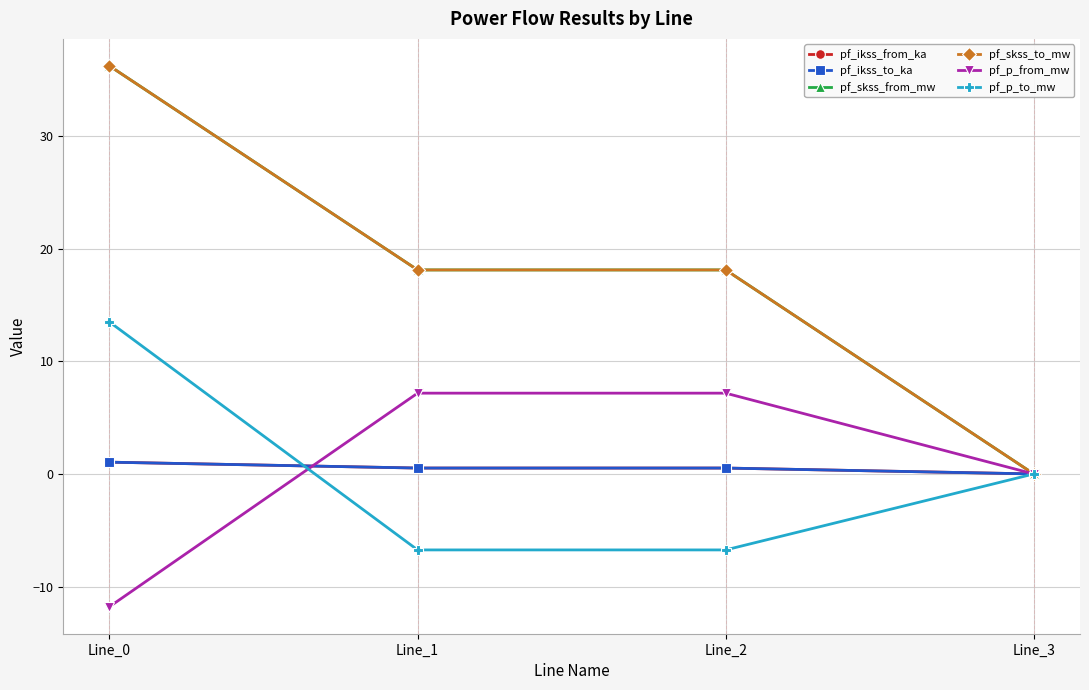

What is the sum of all pf_skss_from_mw values?

72.5